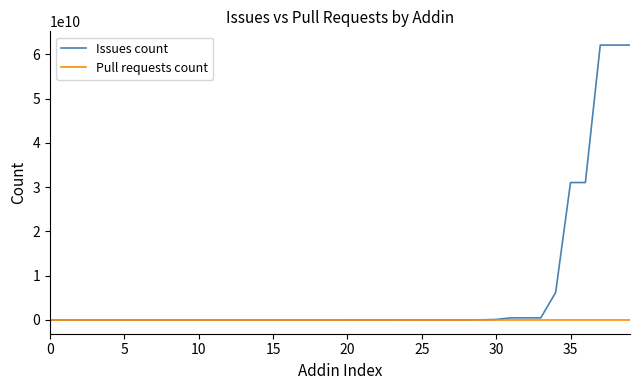

What is the maximum value shown in the chart?

62108467200